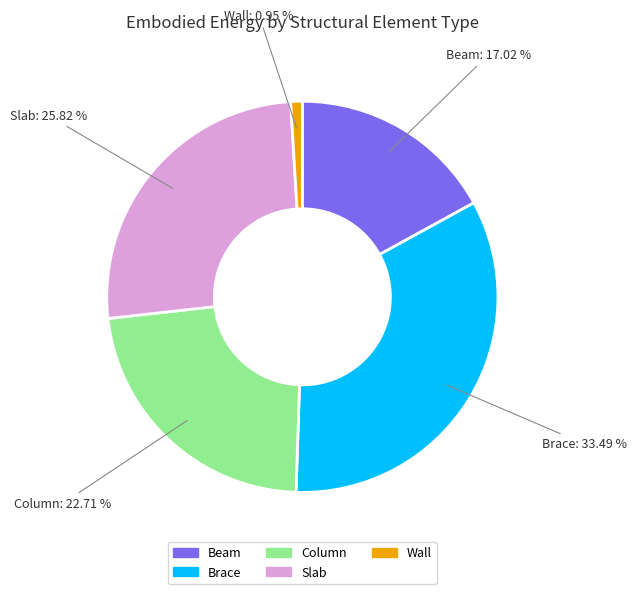

How many slices are in this pie chart?

5